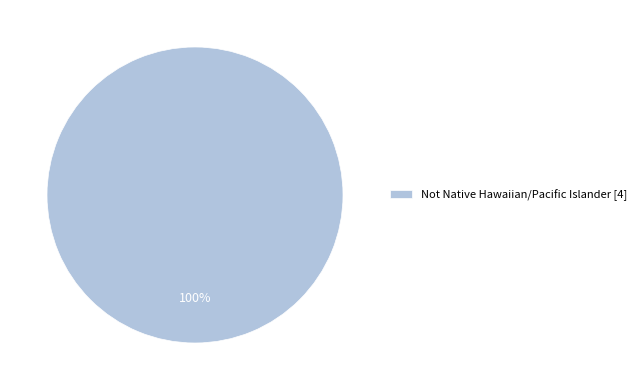

To the nearest percent, what portion does Not Native Hawaiian/Pacific Islander [4] represent?

100%